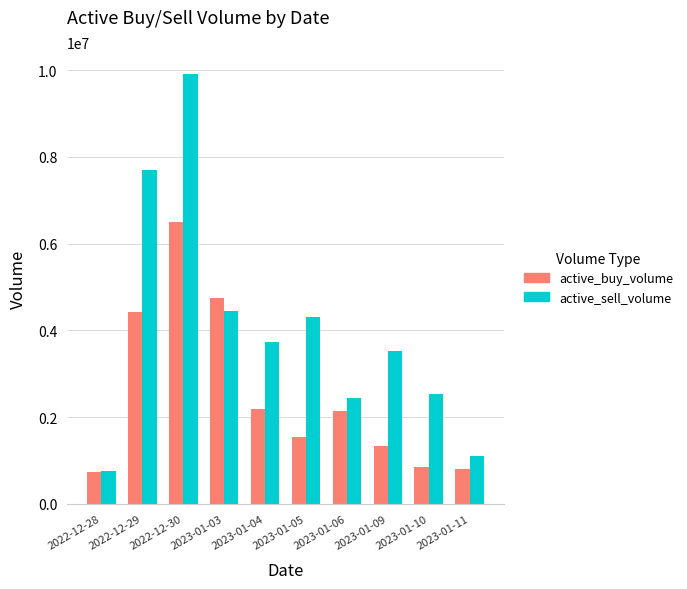

Rank the series at 2023-01-11 from highest to lowest value.

active_sell_volume, active_buy_volume